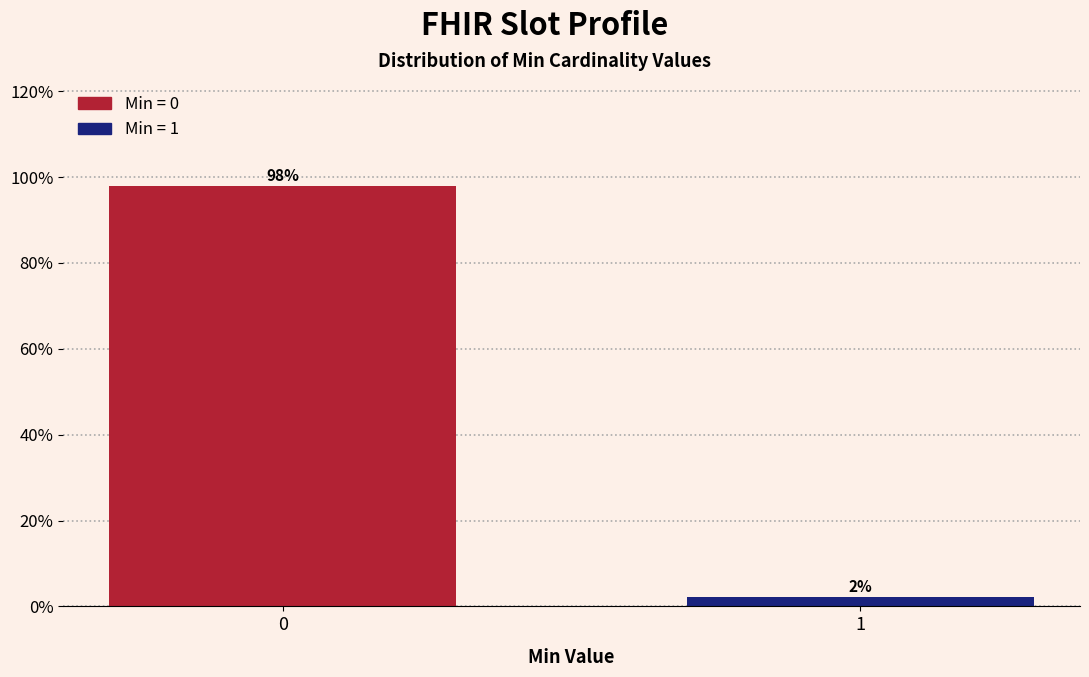

What is the sum of all values?

100.0